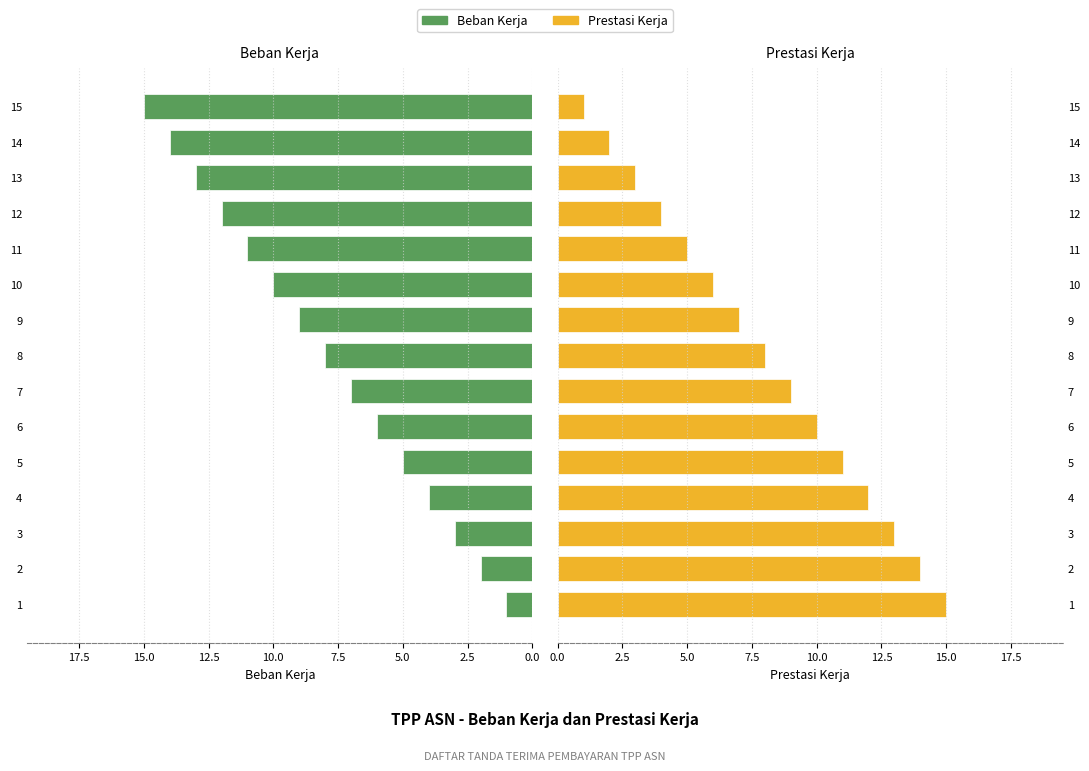

How many values in the Prestasi Kerja series exceed 8?

7